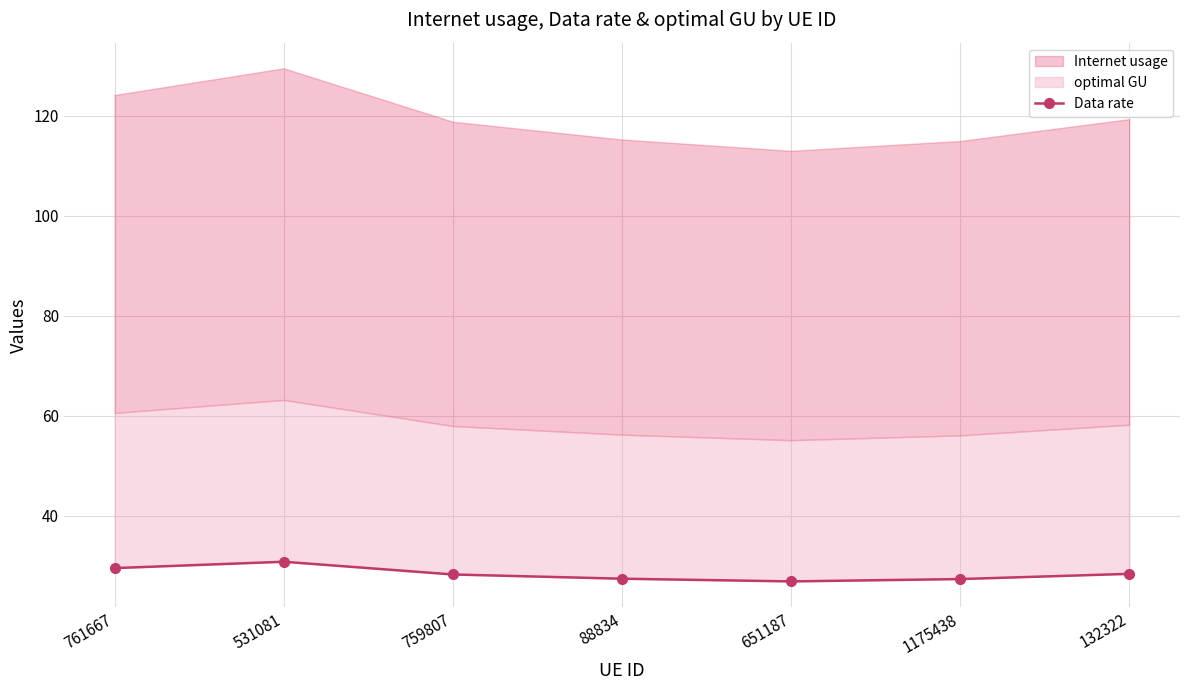

True or false: the data shows 27.4 at 1175438.

True